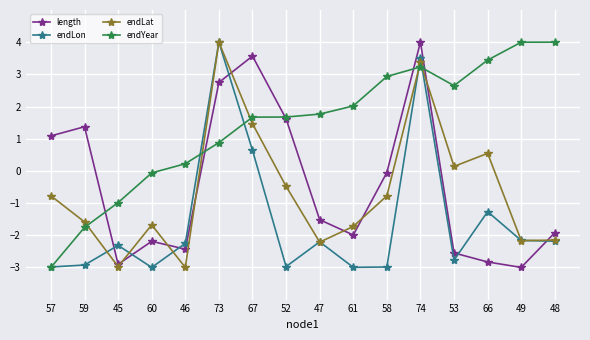

What is the greatest value displayed?

4.0